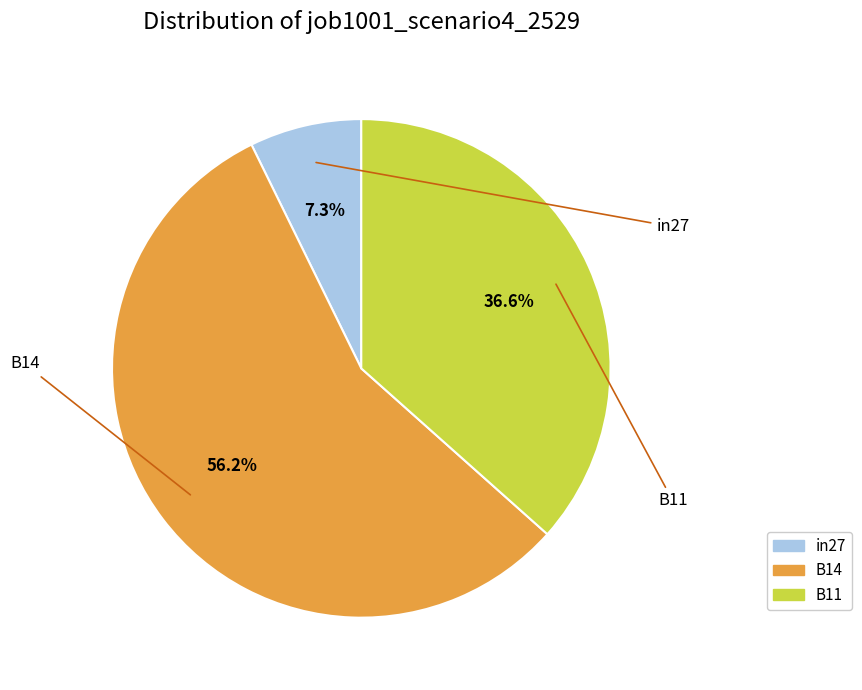

Is it true that in27 is 1% of the pie?

False